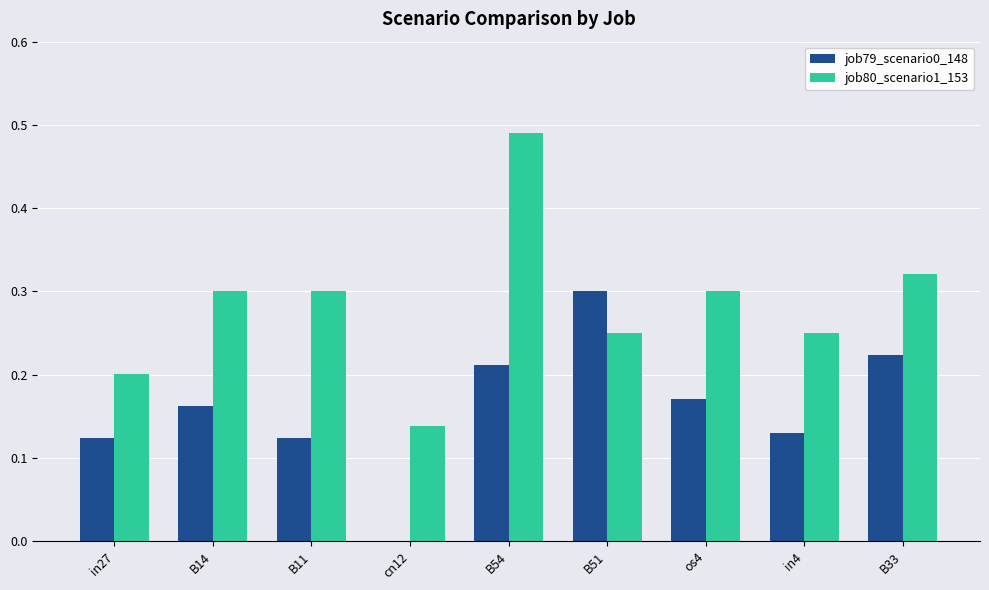

Is it true that job80_scenario1_153 equals 0.3 at B14?

True